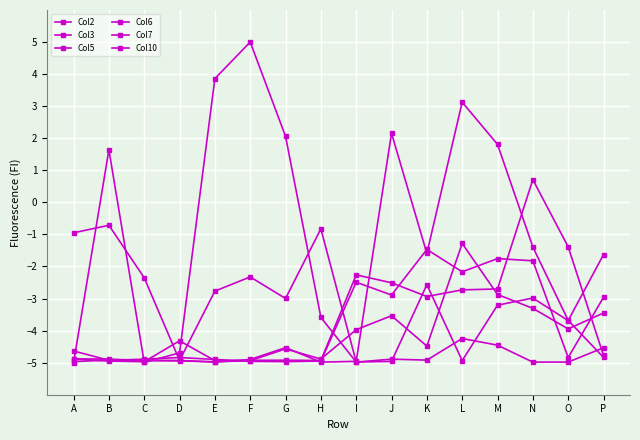

Which label corresponds to the smallest value in the chart?

A